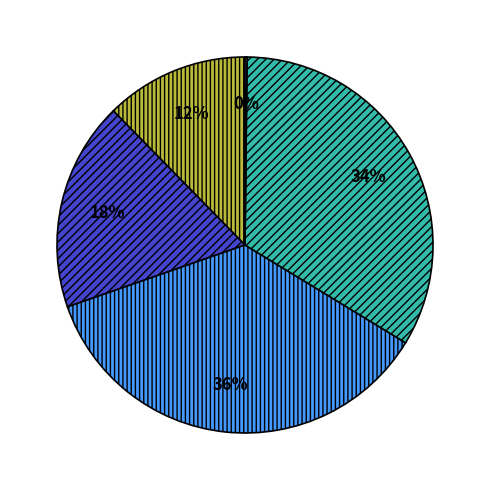

Is there any slice that represents more than half of the pie?

No